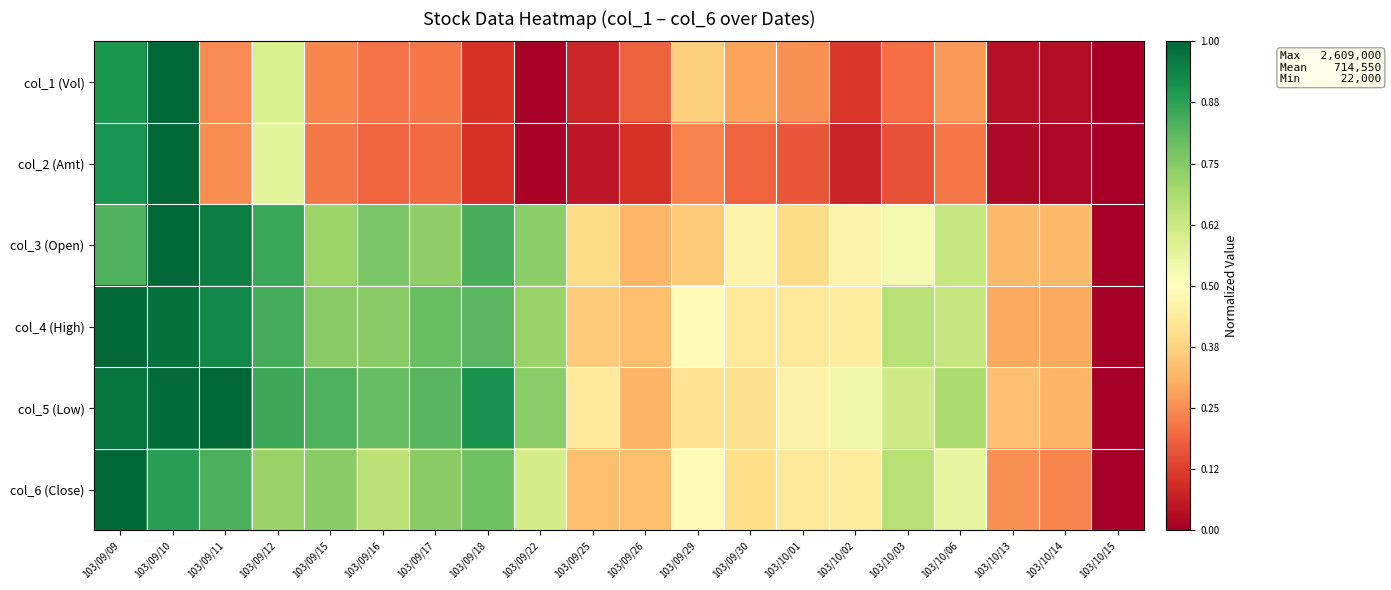

Between 103/09/26 and 103/09/11, which is larger?

103/09/11